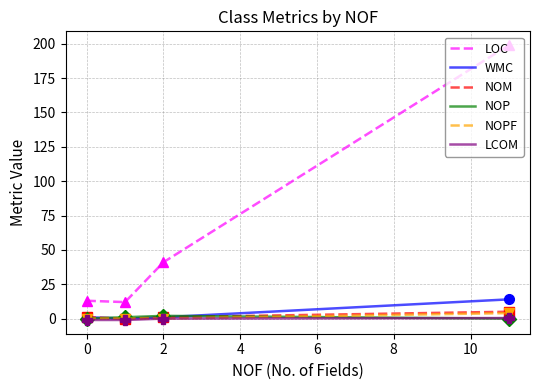

What is the maximum value shown in the chart?

199.0